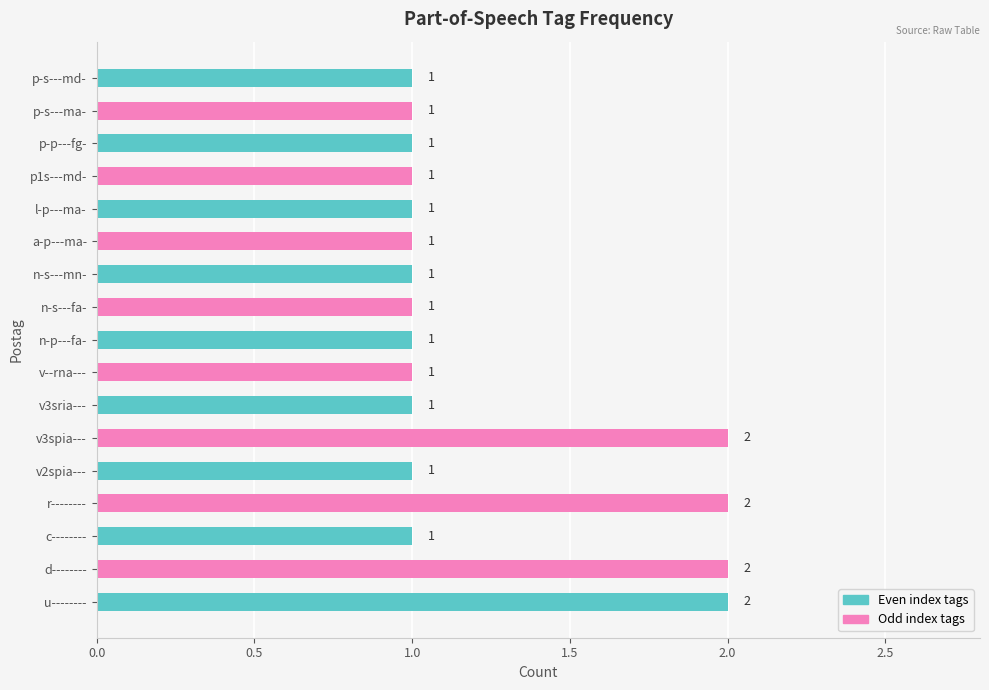

What is the average value?

1